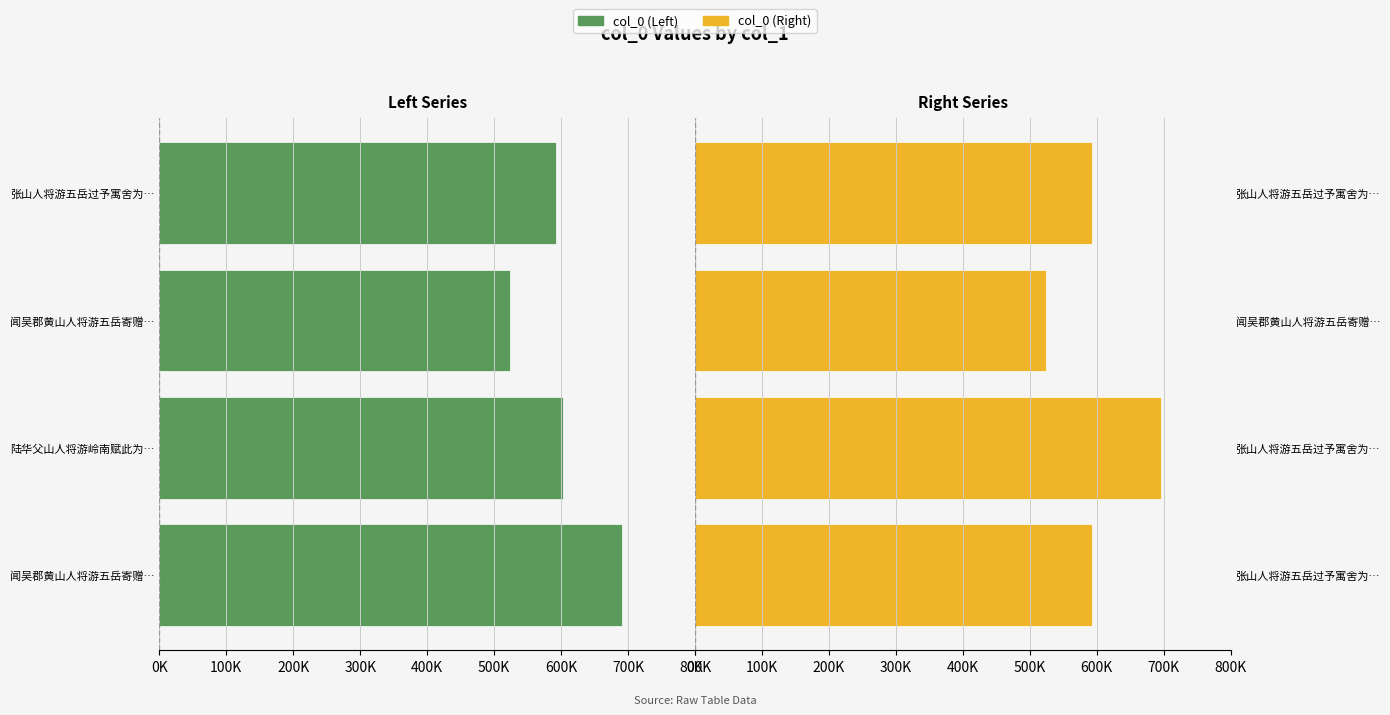

What is the minimum value for col_0 (Right)?

523618